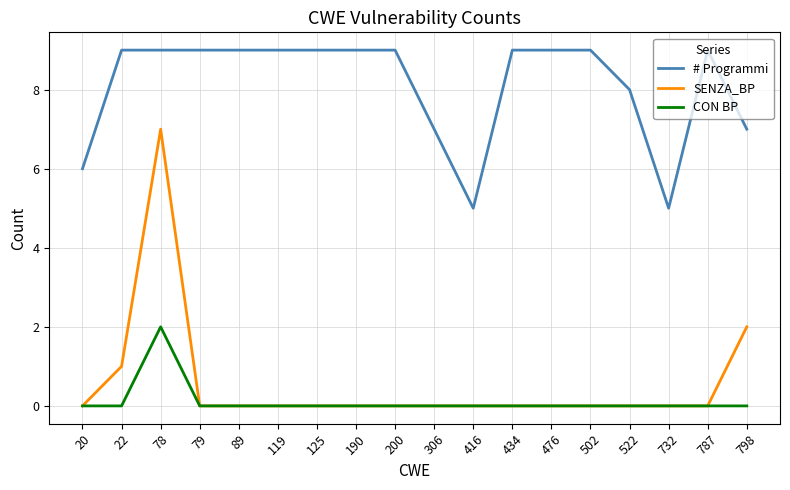

What is the difference between the # Programmi values at 79 and 416?

4